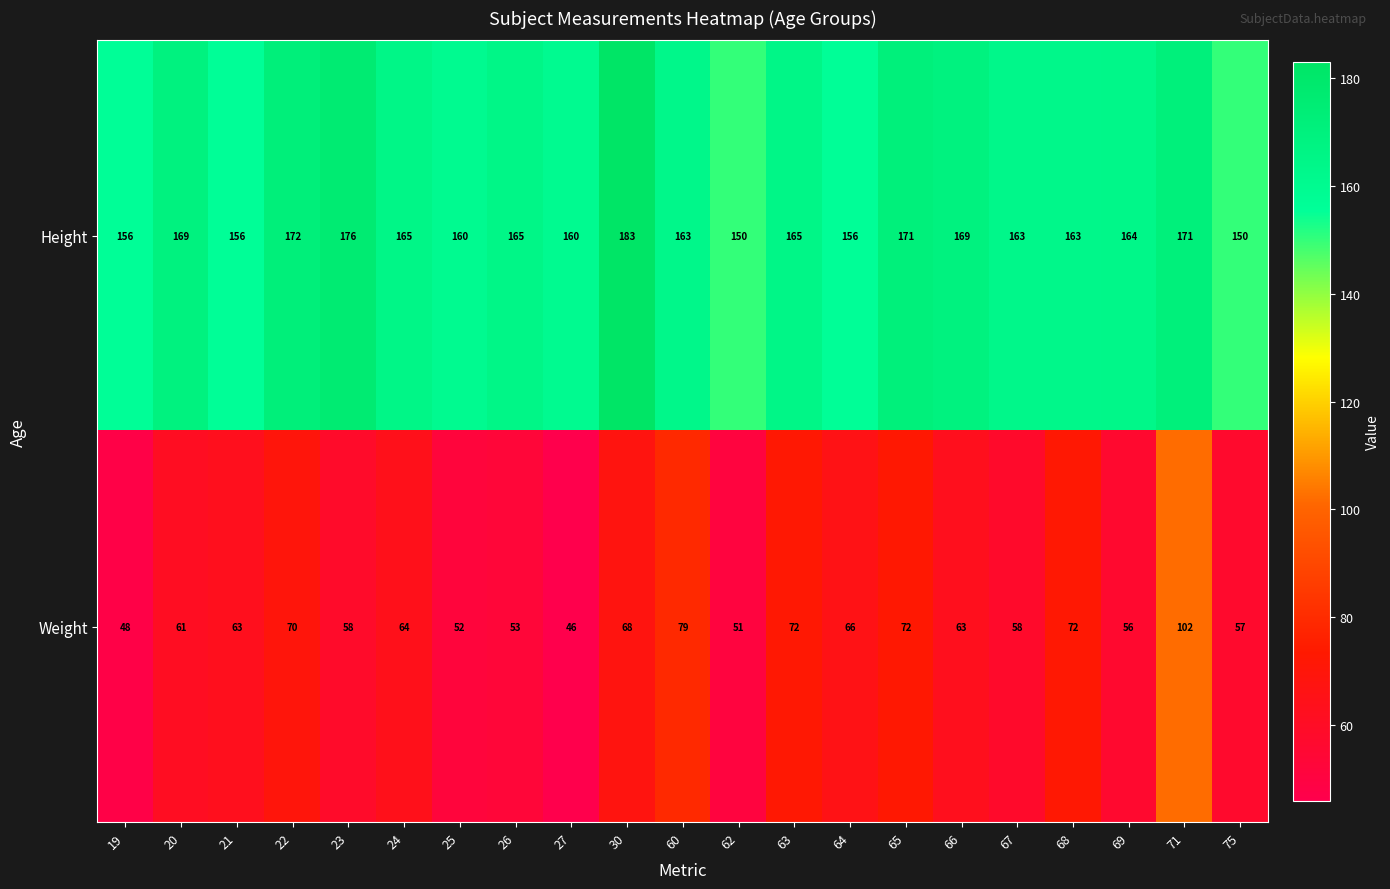

Which category has the highest value across all series?

30